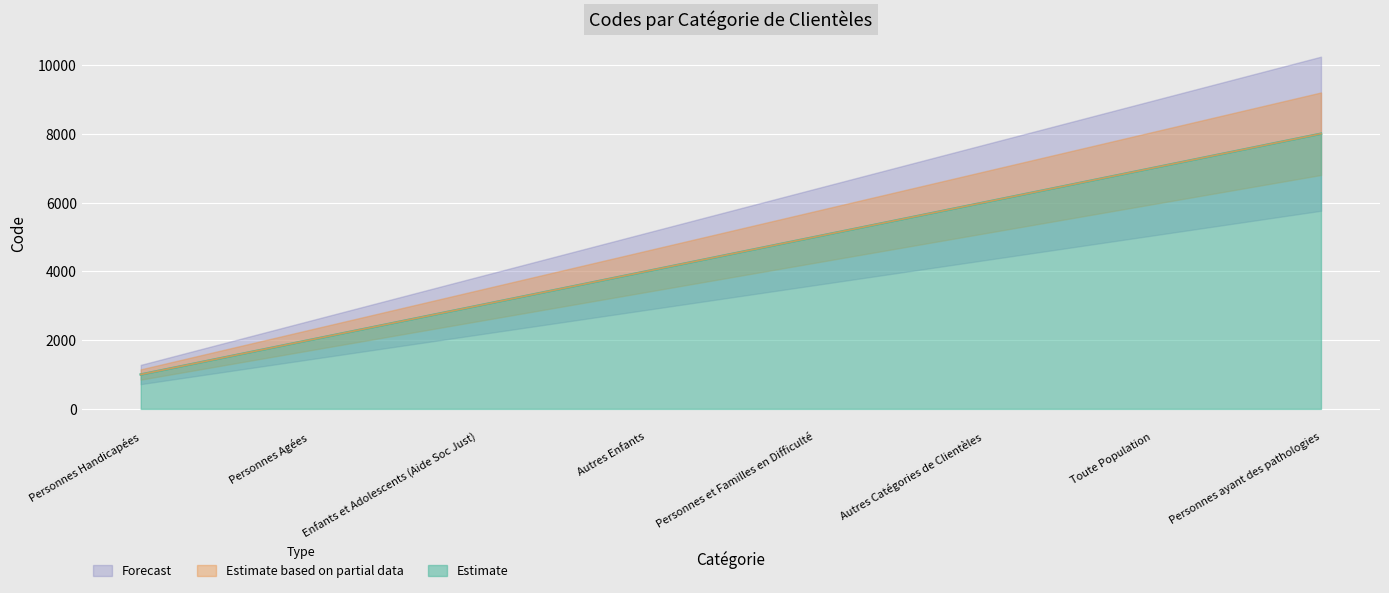

Approximately how many times larger is the value at Personnes Agées compared to Autres Catégories de Clientèles?

0.3